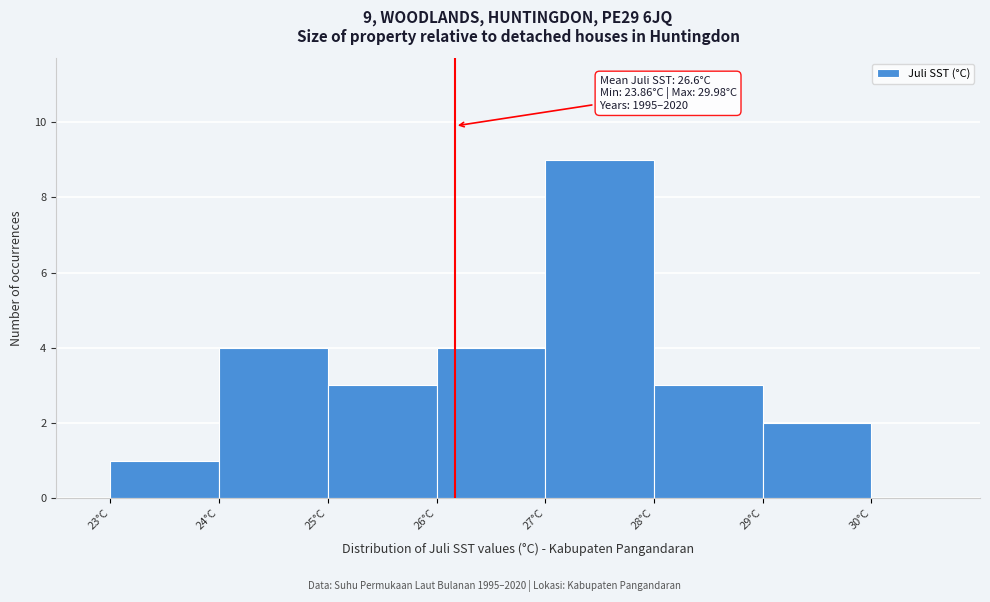

Which range on the x-axis has the tallest bar?

27 to 28